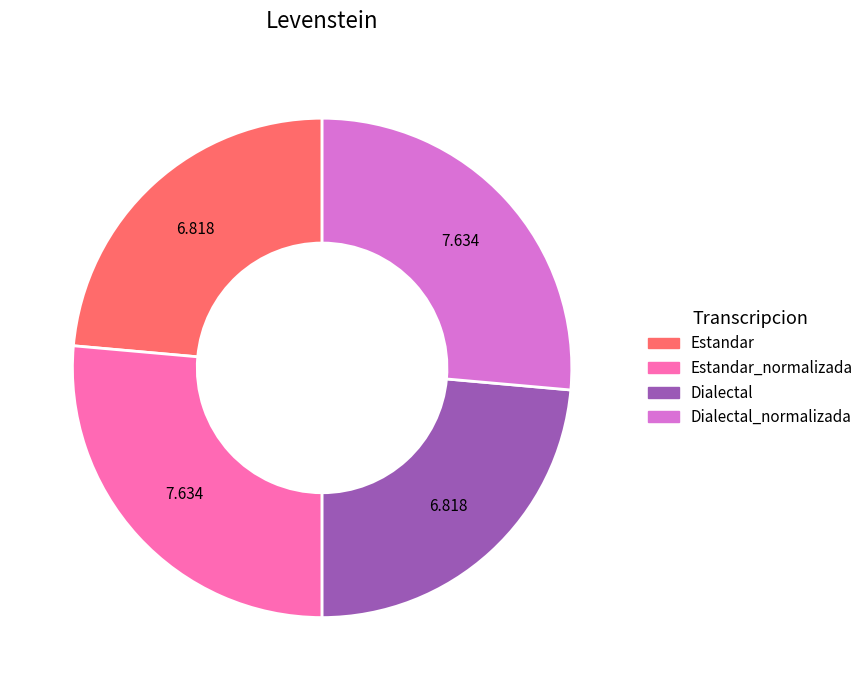

Is there a majority slice in this chart?

No